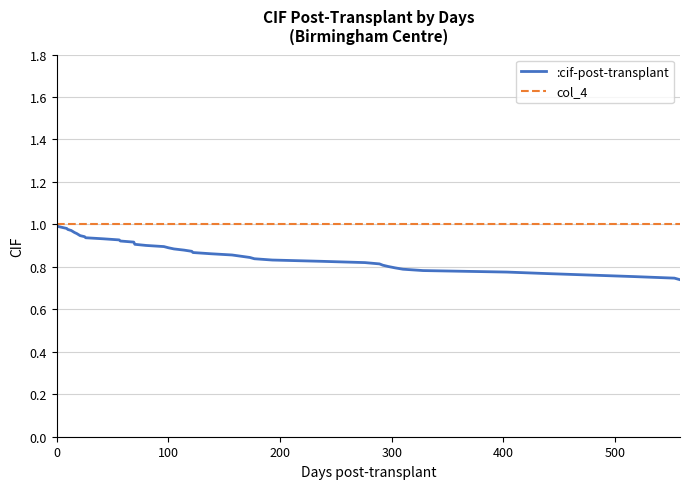

Which series has the largest total across all categories?

col_4